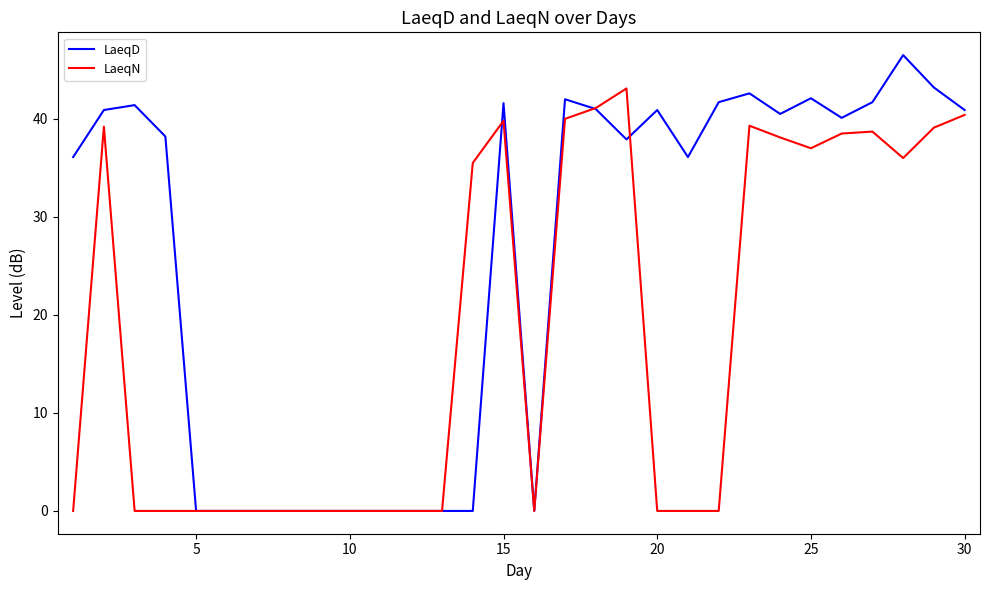

List the series in order of their peak value, highest first.

LaeqD, LaeqN